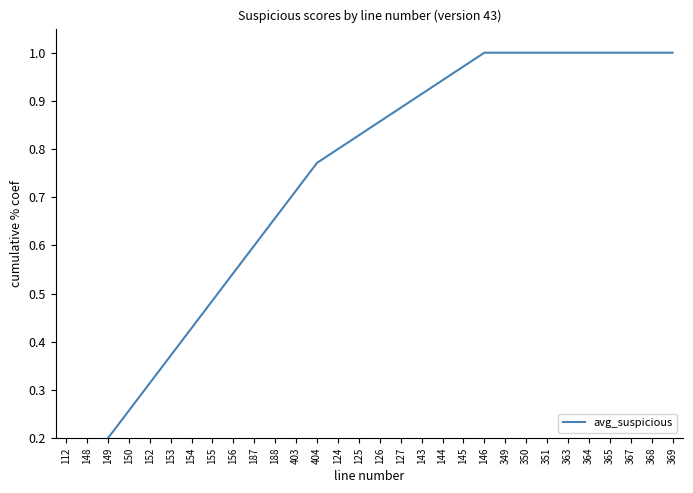

Rank the categories by value from lowest to highest.

112, 148, 149, 150, 152, 153, 154, 155, 156, 187, 188, 403, 404, 124, 125, 126, 127, 143, 144, 145, 146, 349, 350, 351, 363, 364, 365, 367, 368, 369